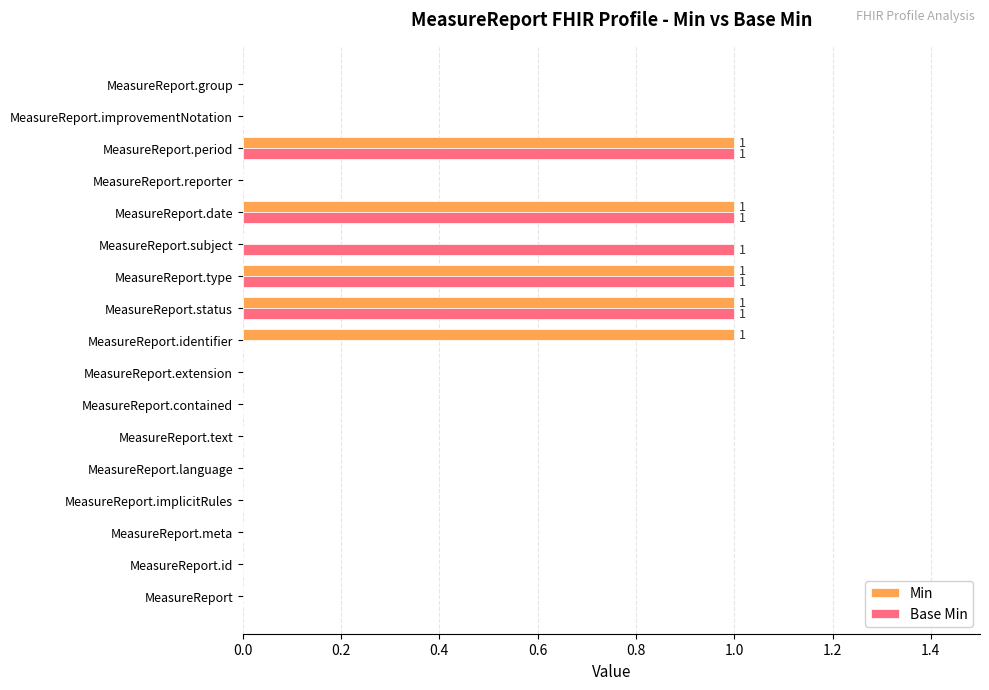

Is it true that Base Min equals -1 at MeasureReport.extension?

False